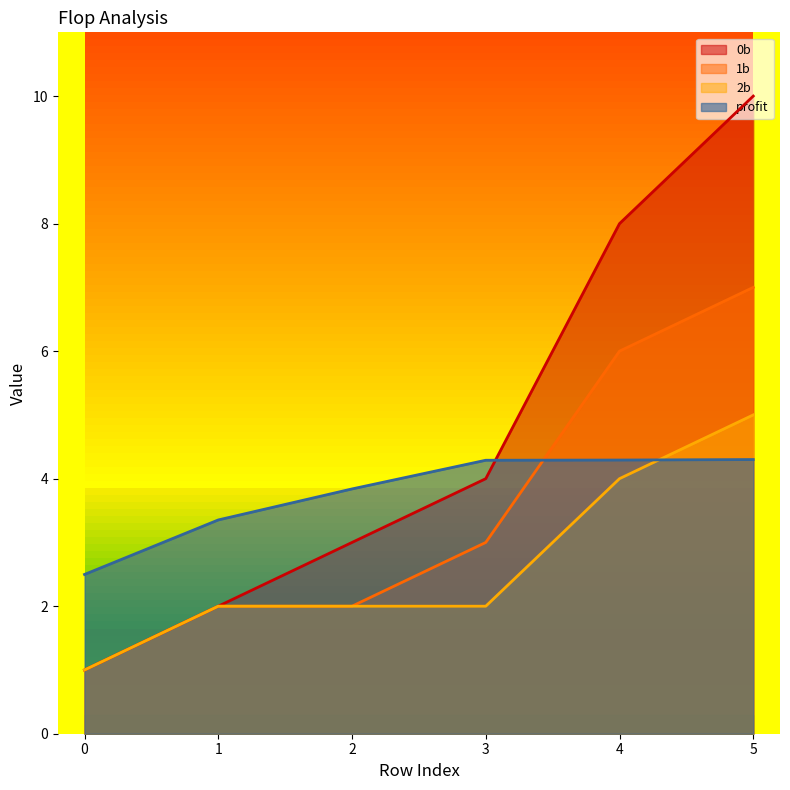

True or false: 1b has a value of 7.0 at 5.

True